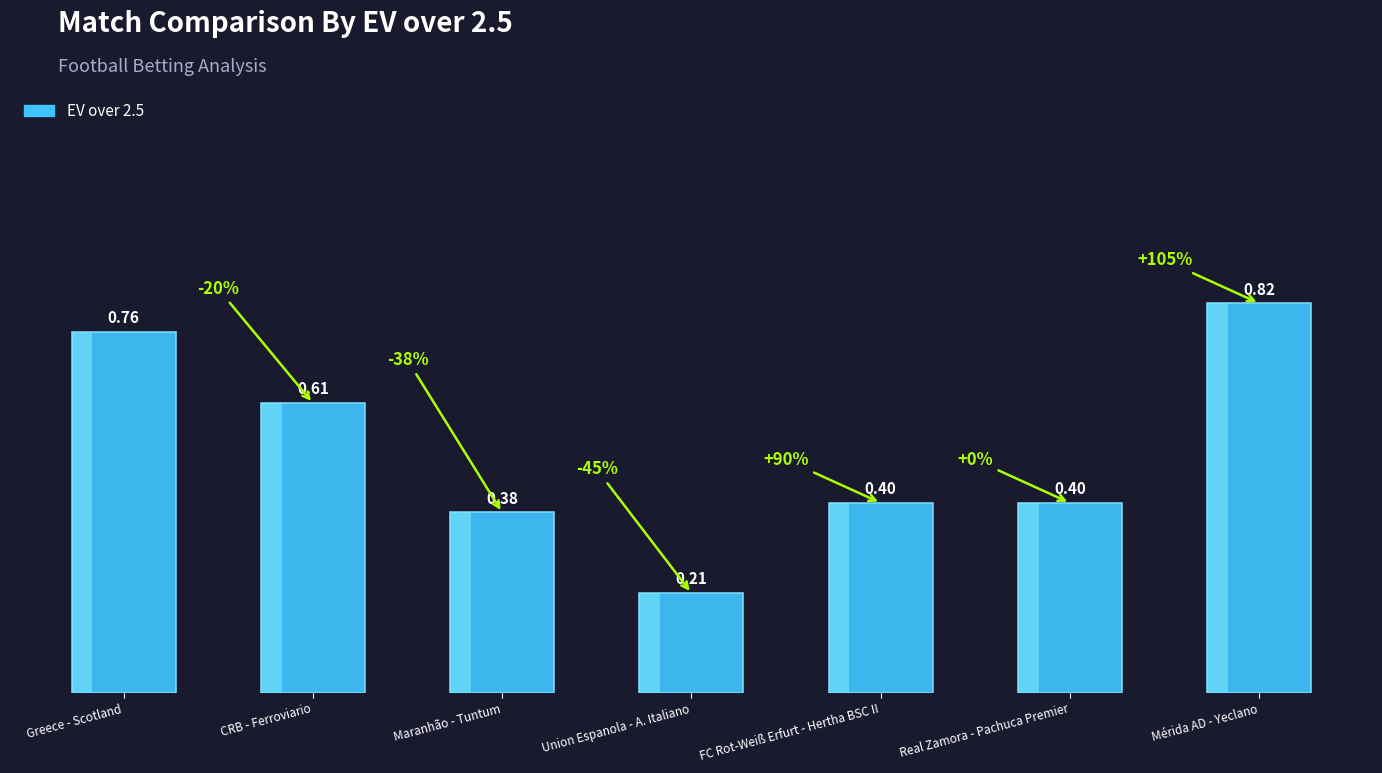

Rank the categories by value from lowest to highest.

Union Espanola - A. Italiano, Maranhão - Tuntum, FC Rot-Weiß Erfurt - Hertha BSC II, Real Zamora - Pachuca Premier, CRB - Ferroviario, Greece - Scotland, Mérida AD - Yeclano